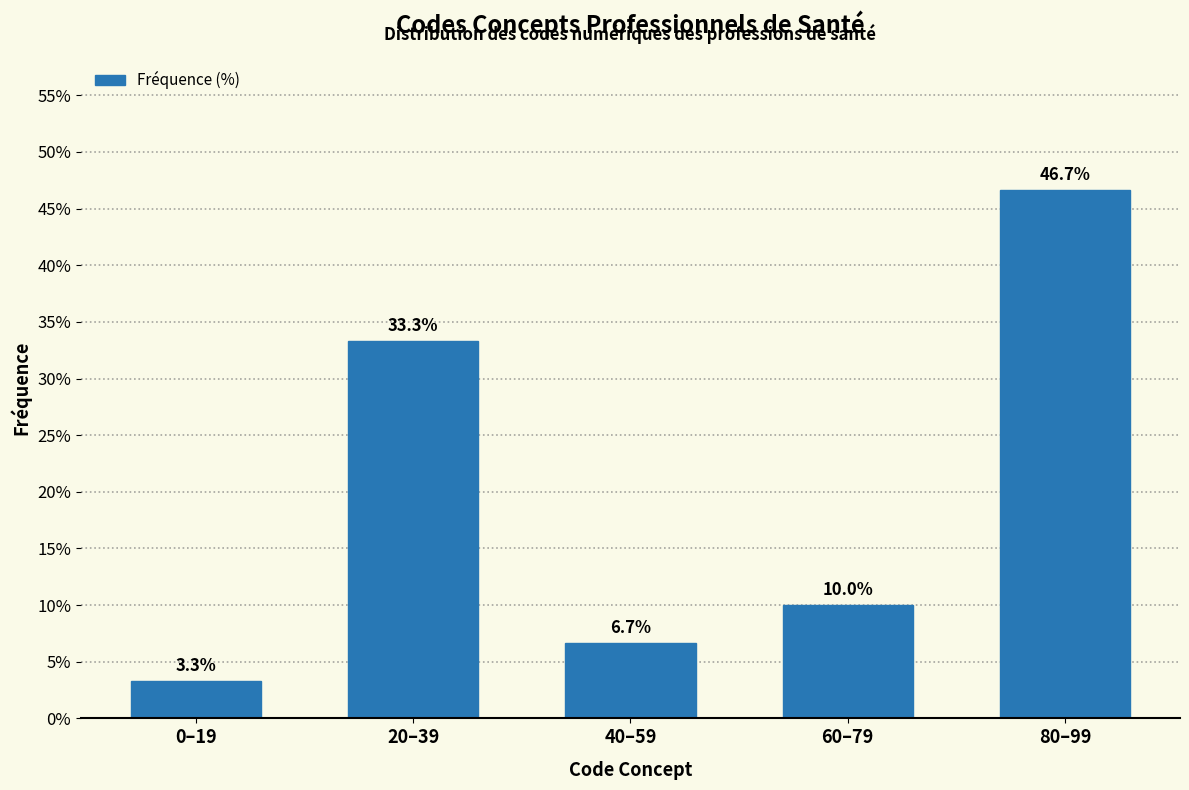

Reading left to right, list all the values displayed in this chart.

0–19=3.3	20–39=33.3	40–59=6.7	60–79=10.0	80–99=46.7